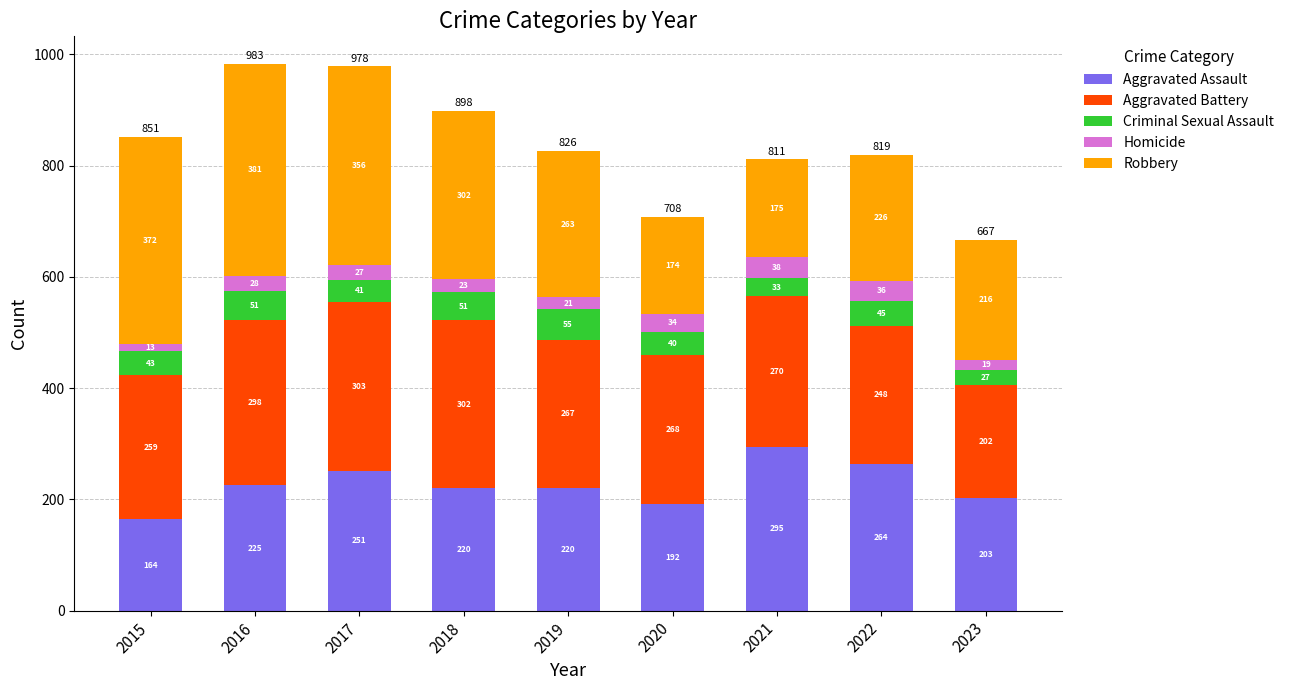

At which label does Aggravated Assault reach its minimum?

2015